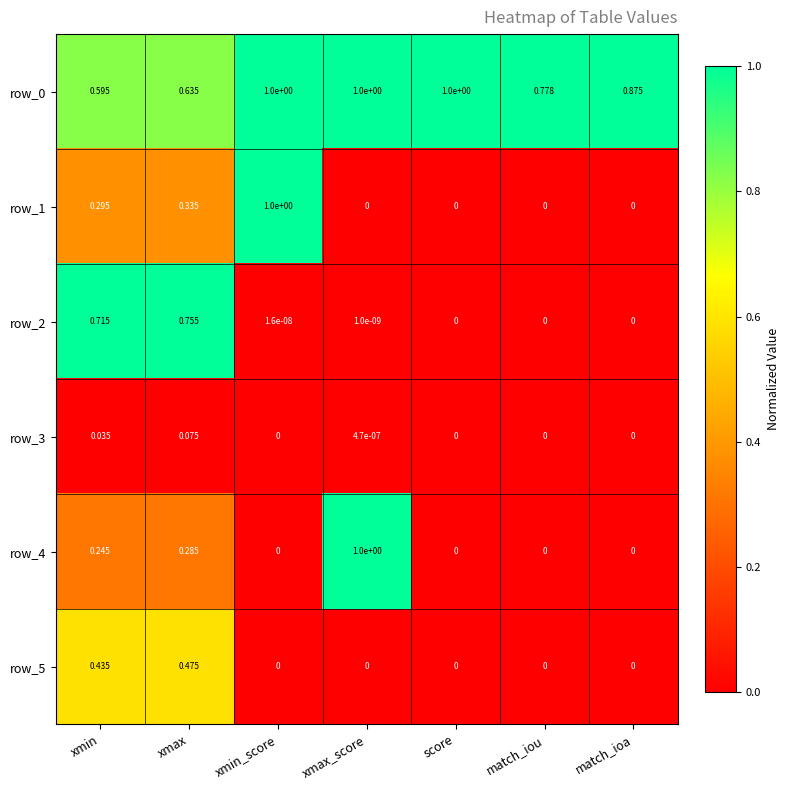

At which category is the sum across all series the highest?

xmax